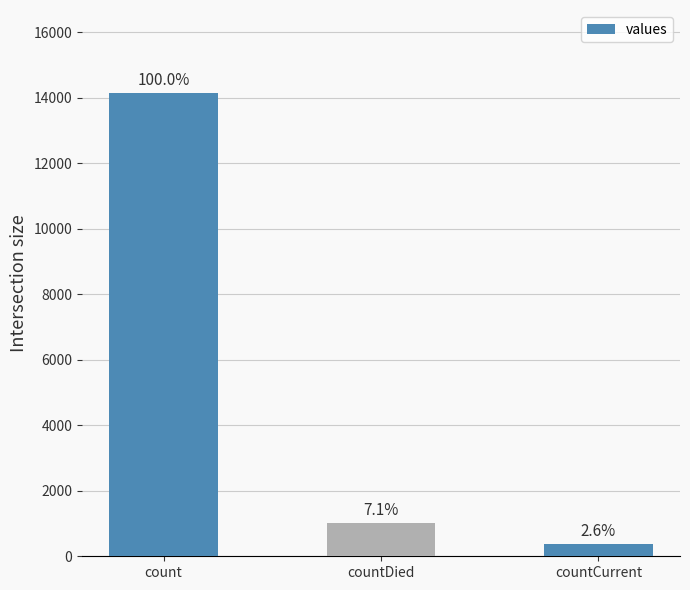

Which has a higher value, countCurrent or count?

count